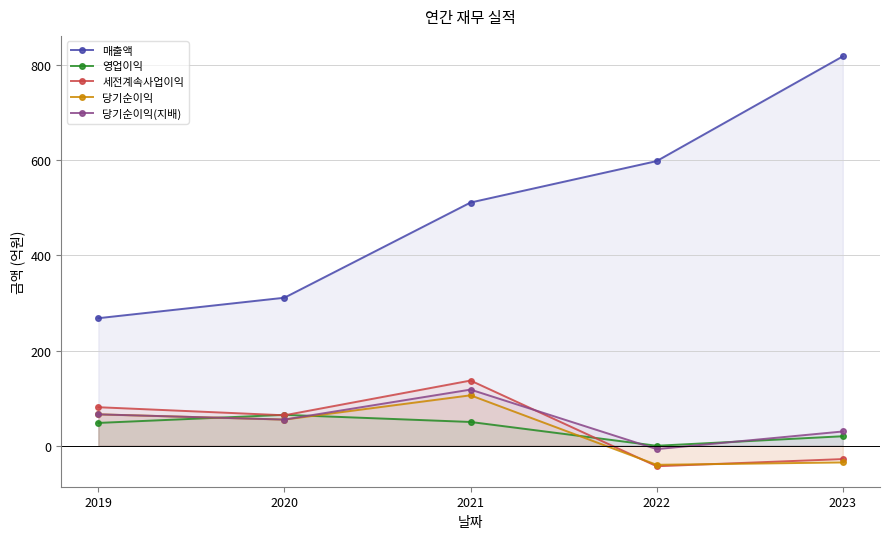

List the labels in order of 당기순이익(지배) value, smallest first.

2022, 2023, 2020, 2019, 2021